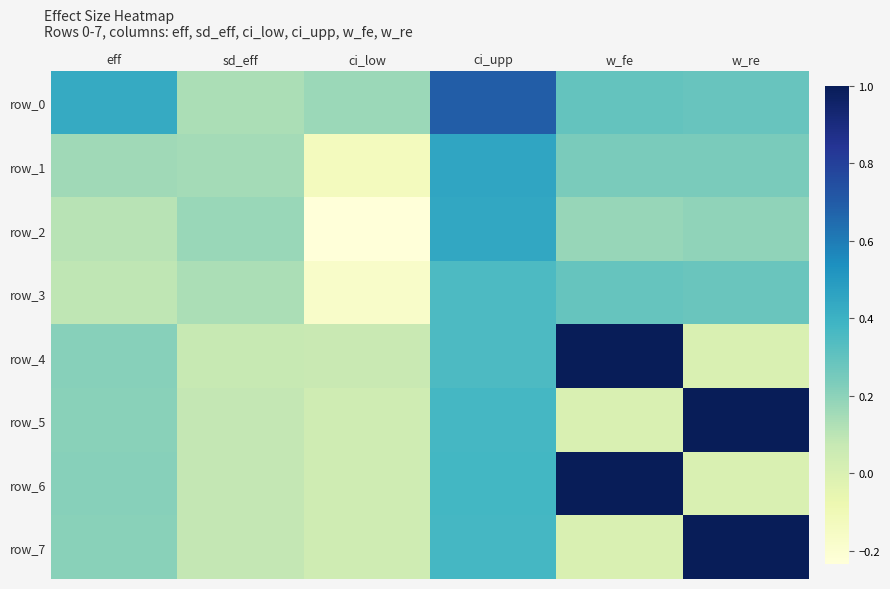

Rank the series by their maximum value, from highest to lowest.

row_4, row_5, row_6, row_7, row_0, row_1, row_2, row_3